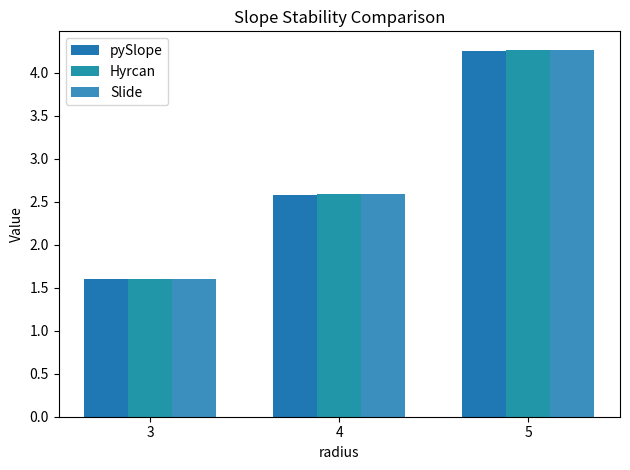

Reading right to left, list all the values displayed in this chart.

pySlope: 4.3	2.6	1.6
Hyrcan: 4.3	2.6	1.6
Slide: 4.3	2.6	1.6